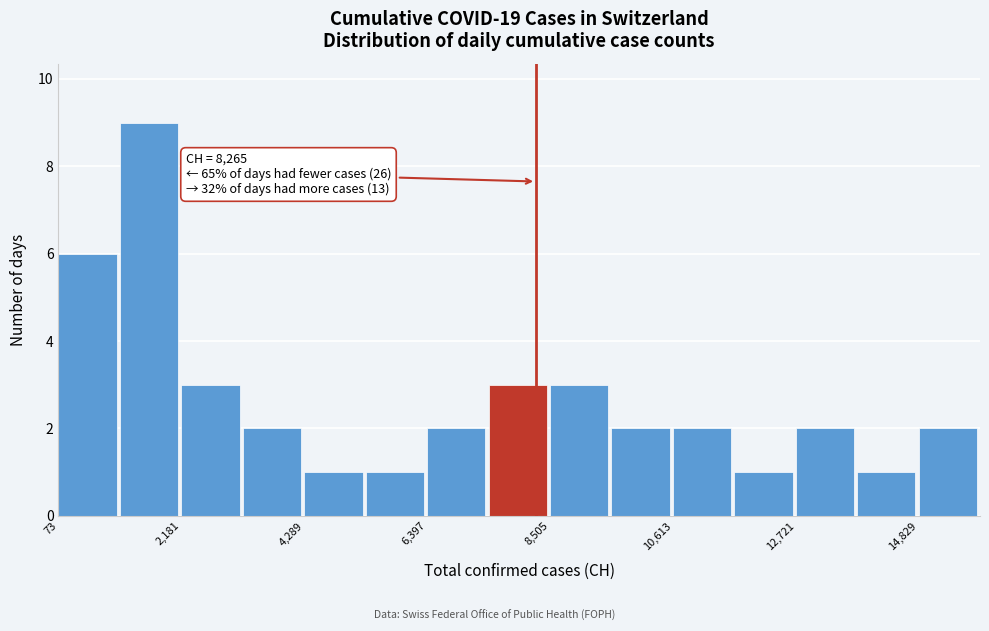

Around what value on the x-axis is the tallest bar? Give the approximate position of its centre, as read against the axis.

1500